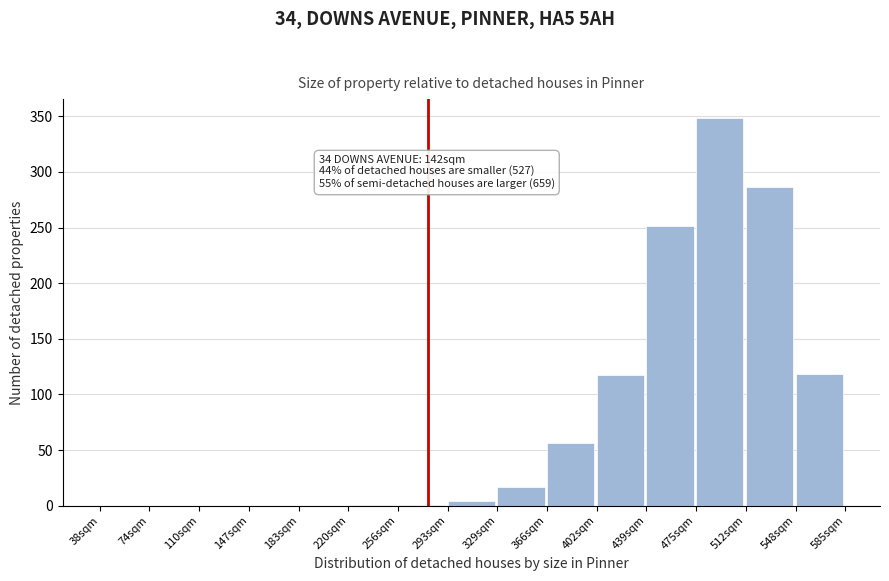

True or false: the data shows 558.3 at 475sqm.

False